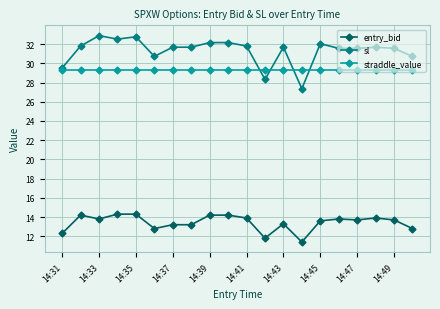

Which series has the largest total across all categories?

sl